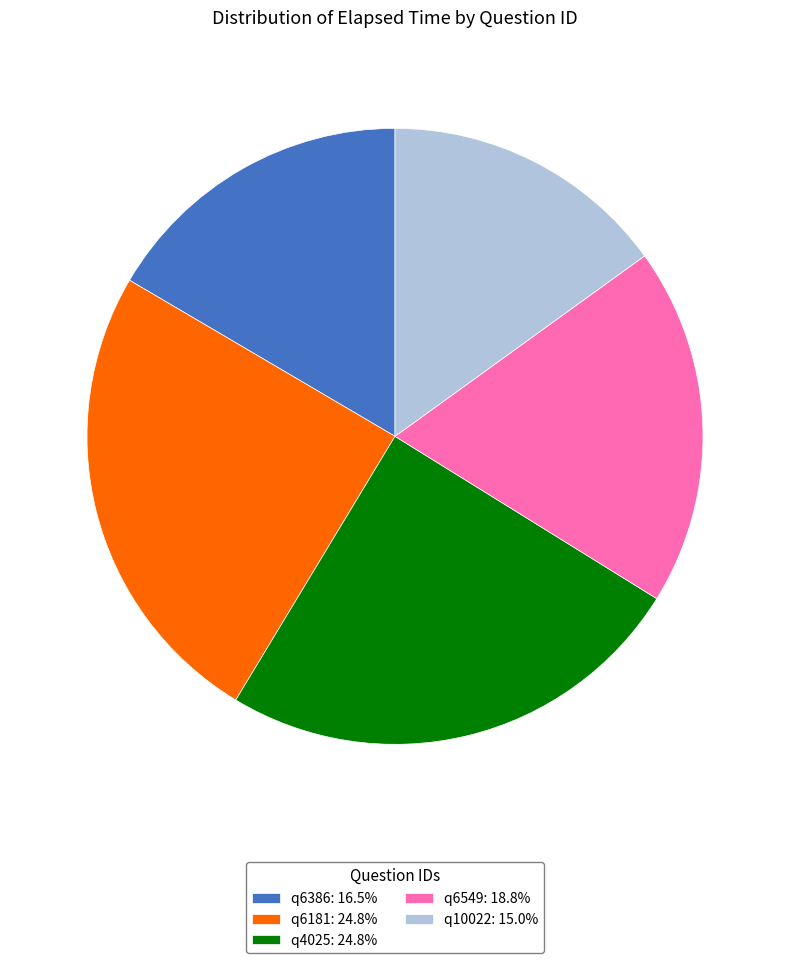

Approximately how many times larger is the value at q6549: 18.8% compared to q6386: 16.5%?

1.1